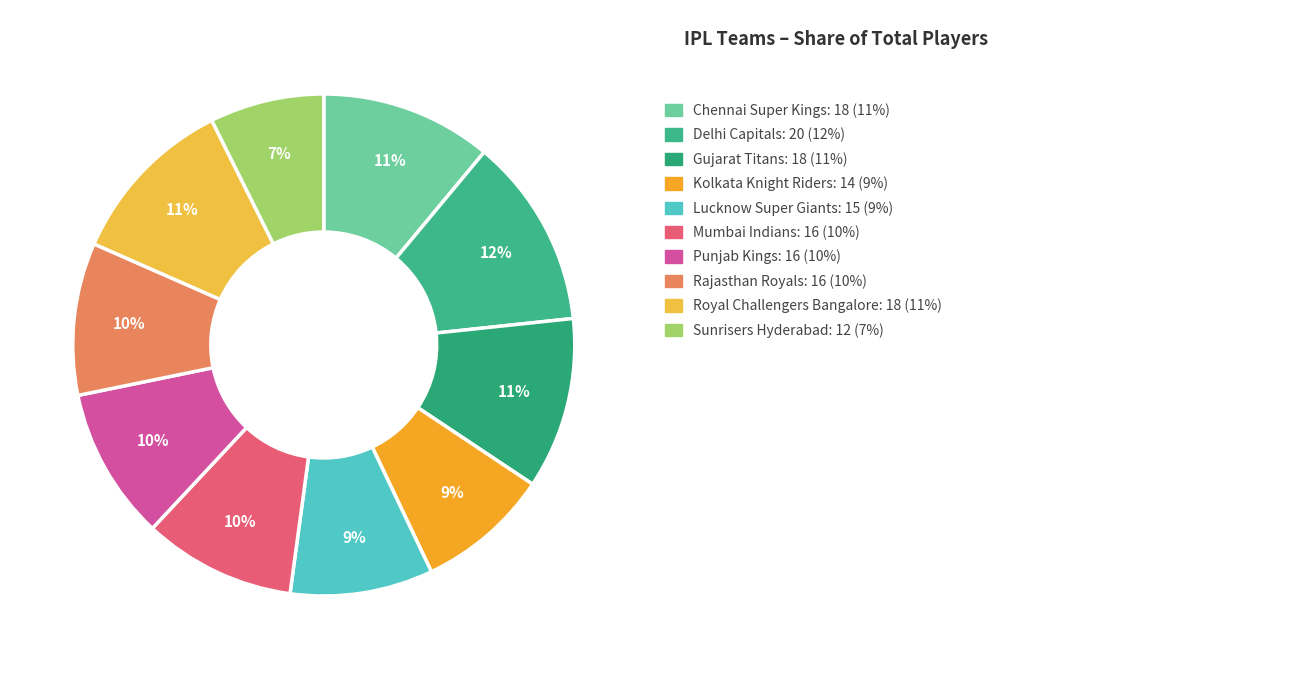

Count the number of slices in the pie.

10